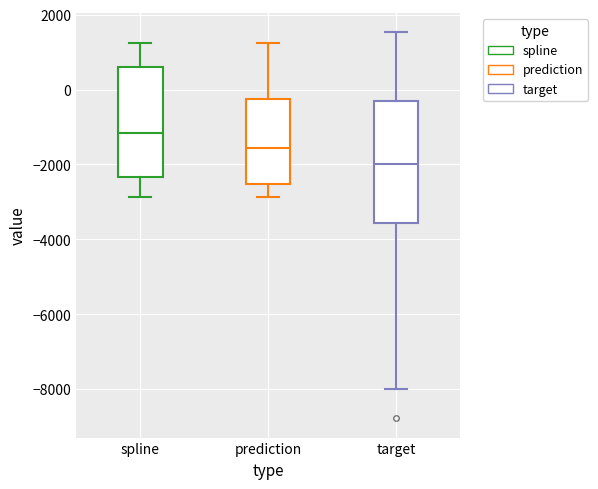

Reading left to right, read every box against the y-axis: the position of its median line, the range the box covers, and the ends of its whiskers. The values are not printed on the chart, so give them approximately, as read against the axis.

spline: median -1200, box -2400 to 600, whiskers -2800 to 1200
prediction: median -1600, box -2600 to -200, whiskers -2800 to 1200
target: median -2000, box -3600 to -200, whiskers -8000 to 1600